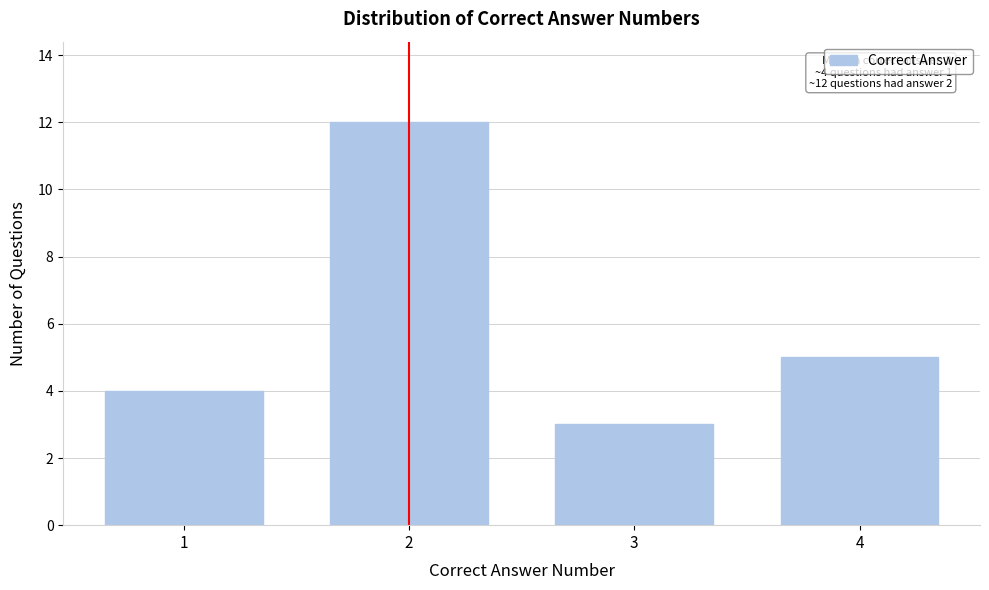

Reading right to left, transcribe all the data shown in this chart.

4=5	3=3	2=12	1=4